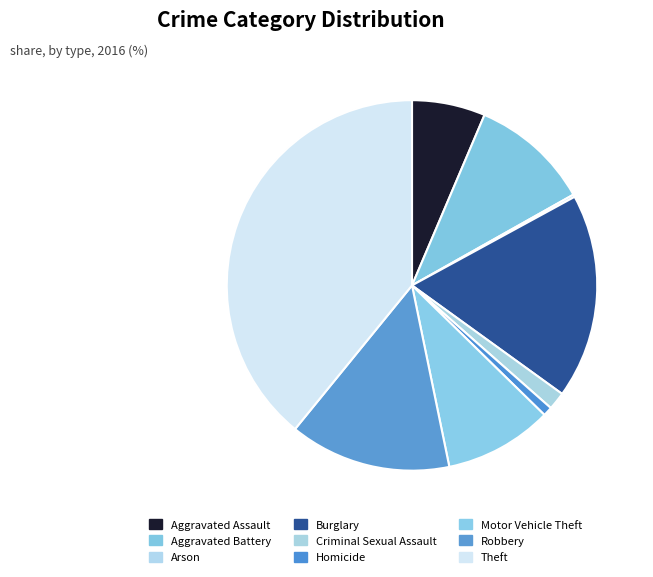

Does Aggravated Battery account for over 50% of the chart?

No